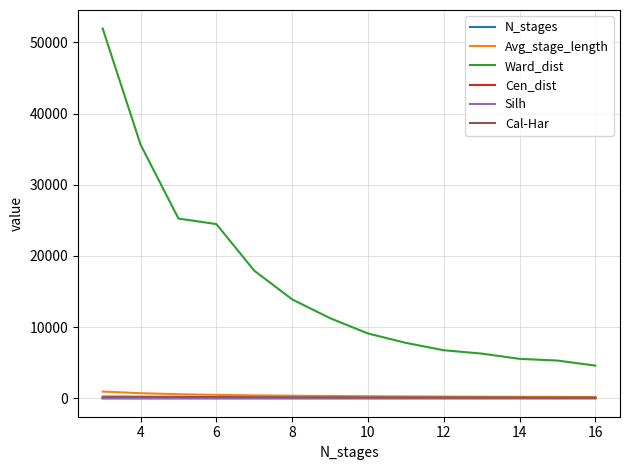

How many intersections are there between N_stages and Cen_dist?

1